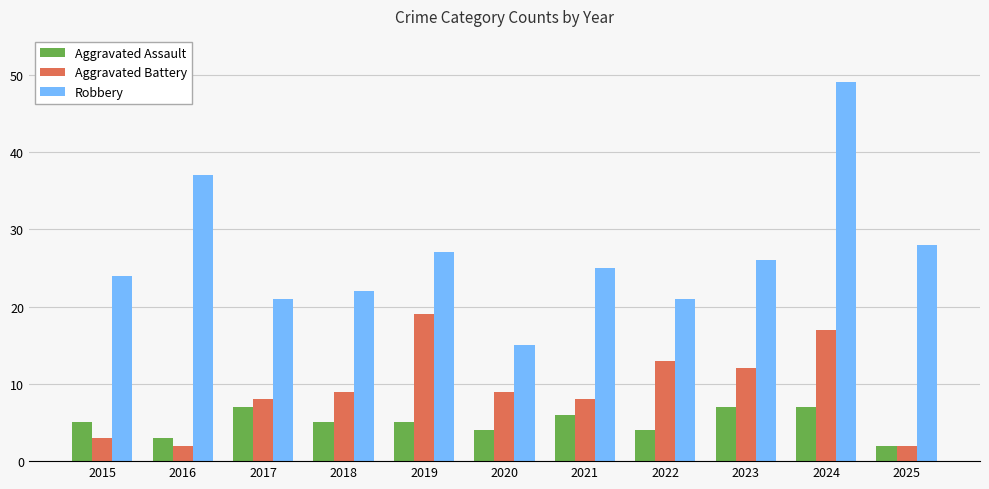

The Aggravated Assault series shows 5 at 2018. True or false?

True